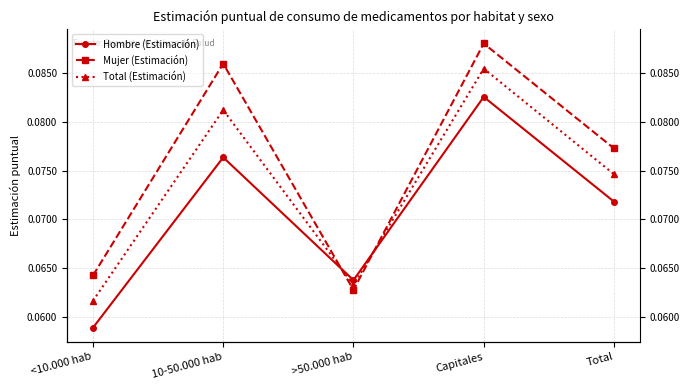

True or false: Mujer (Estimación) and Total (Estimación) cross at least once.

True